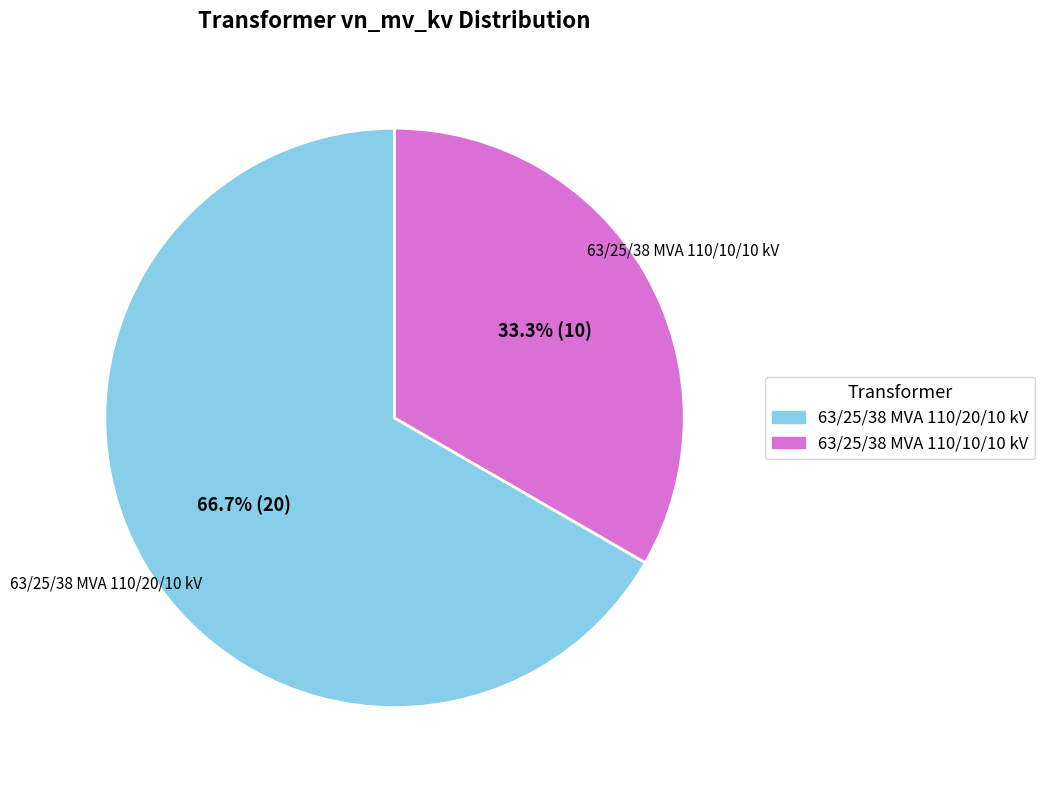

To the nearest percent, what is the combined percentage of 63/25/38 MVA 110/10/10 kV and 63/25/38 MVA 110/20/10 kV?

100%